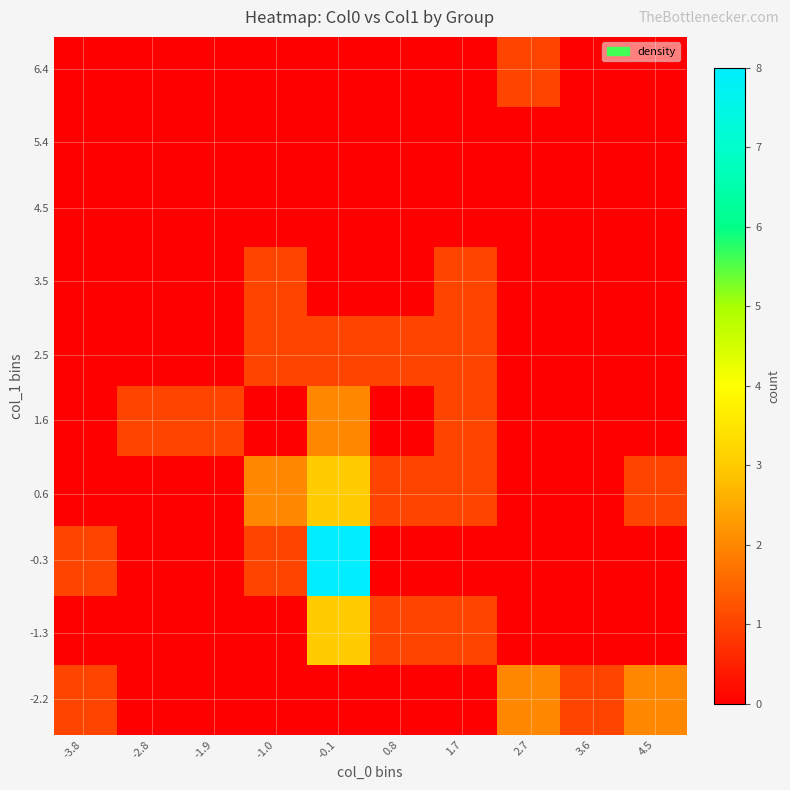

How many distinct data groups are displayed?

10